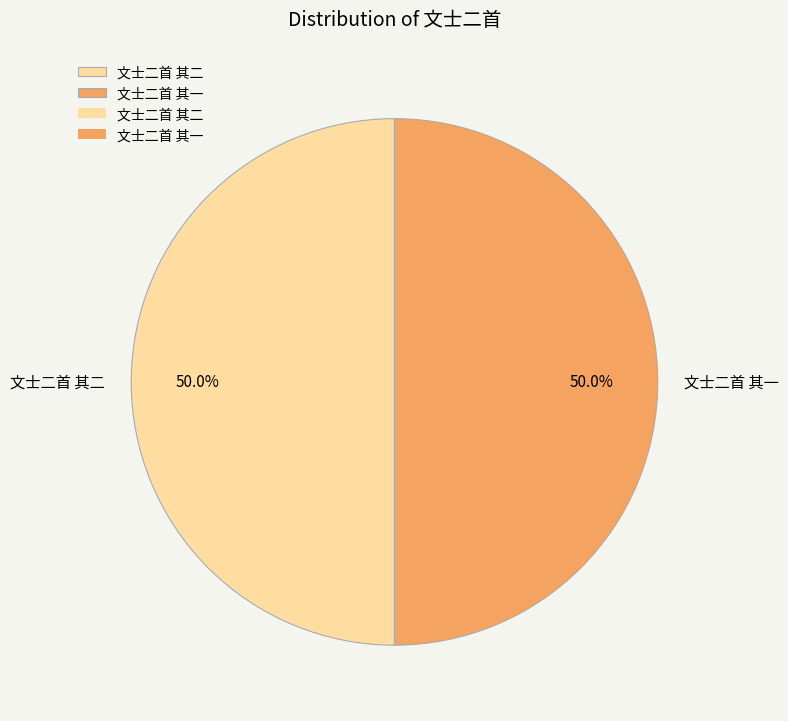

Do 文士二首 其二 and 文士二首 其一 together represent more than half of the pie?

Yes